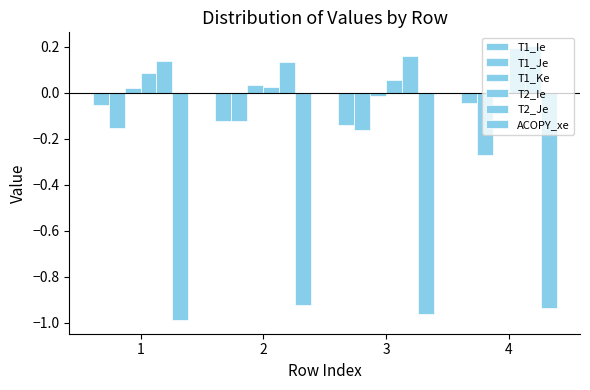

How many distinct data groups are displayed?

6